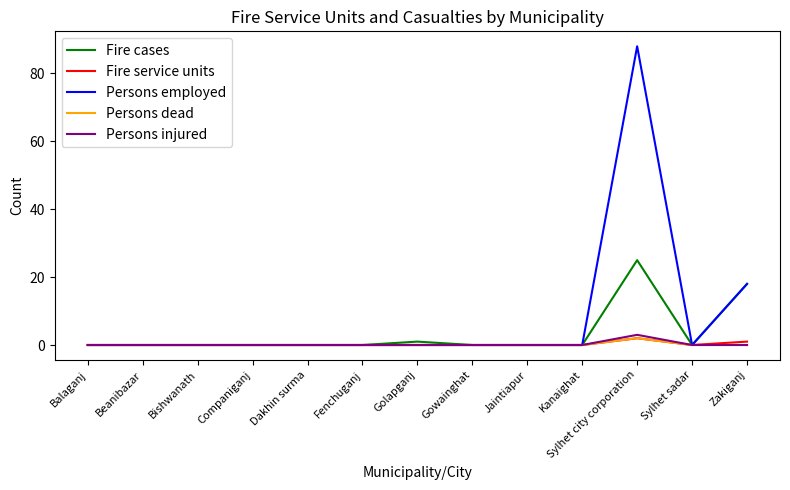

The value of Persons injured at Kanaighat is 0. True or false?

True